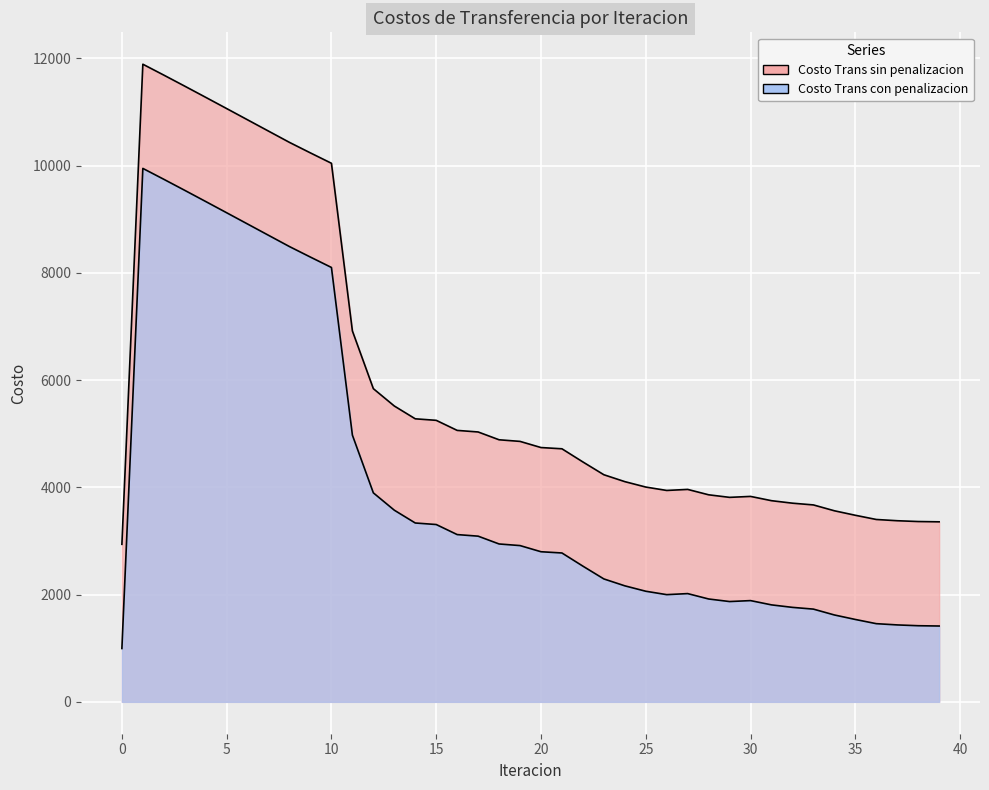

Is it true that Costo Trans sin penalizacion equals 4887.7 at 18?

True